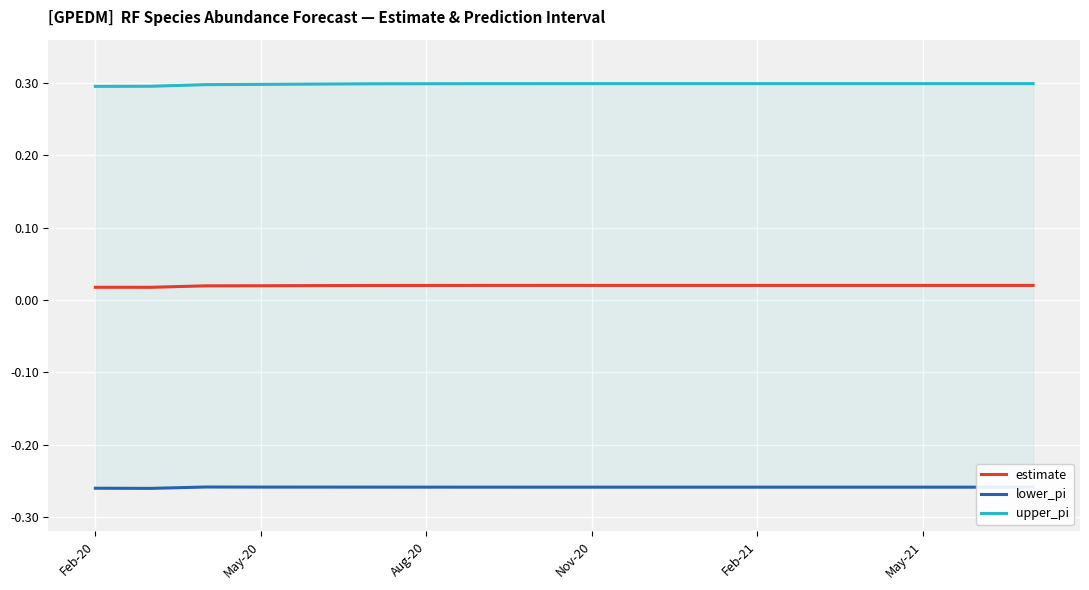

At which category is the sum across all series the highest?

17